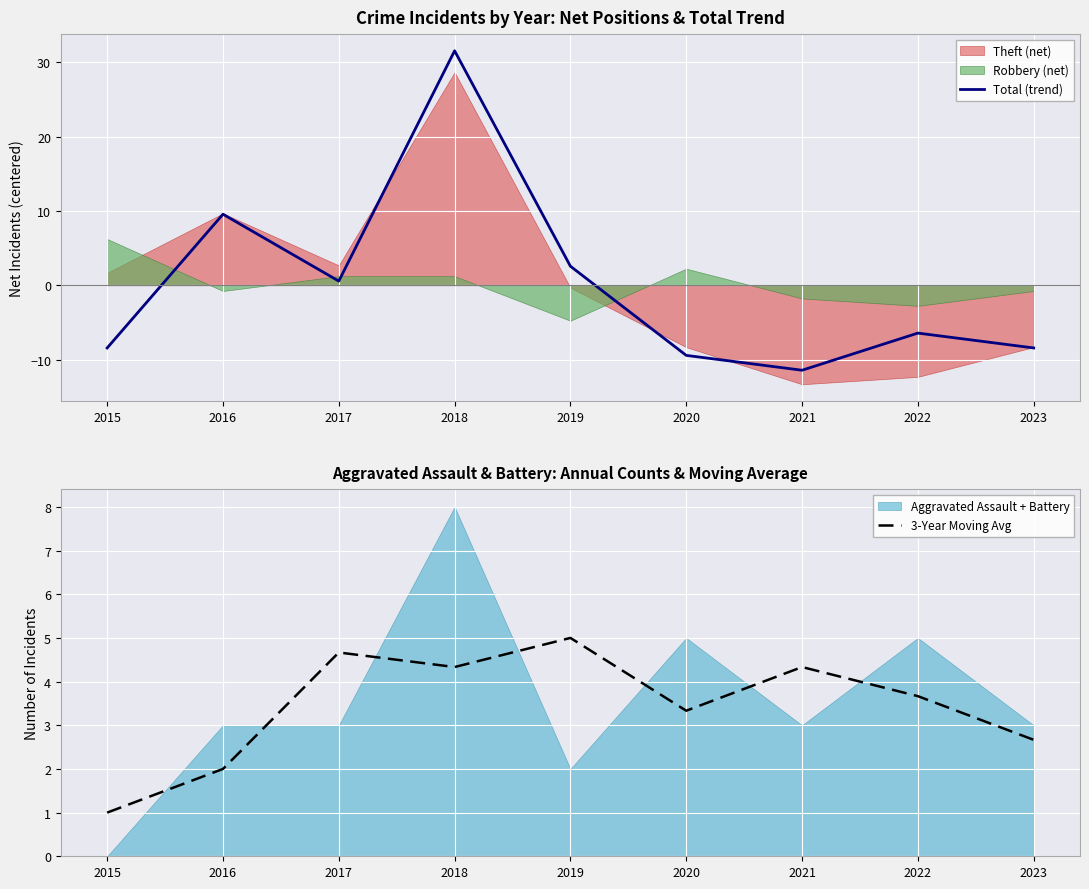

What is the minimum value for Total (trend)?

-11.4